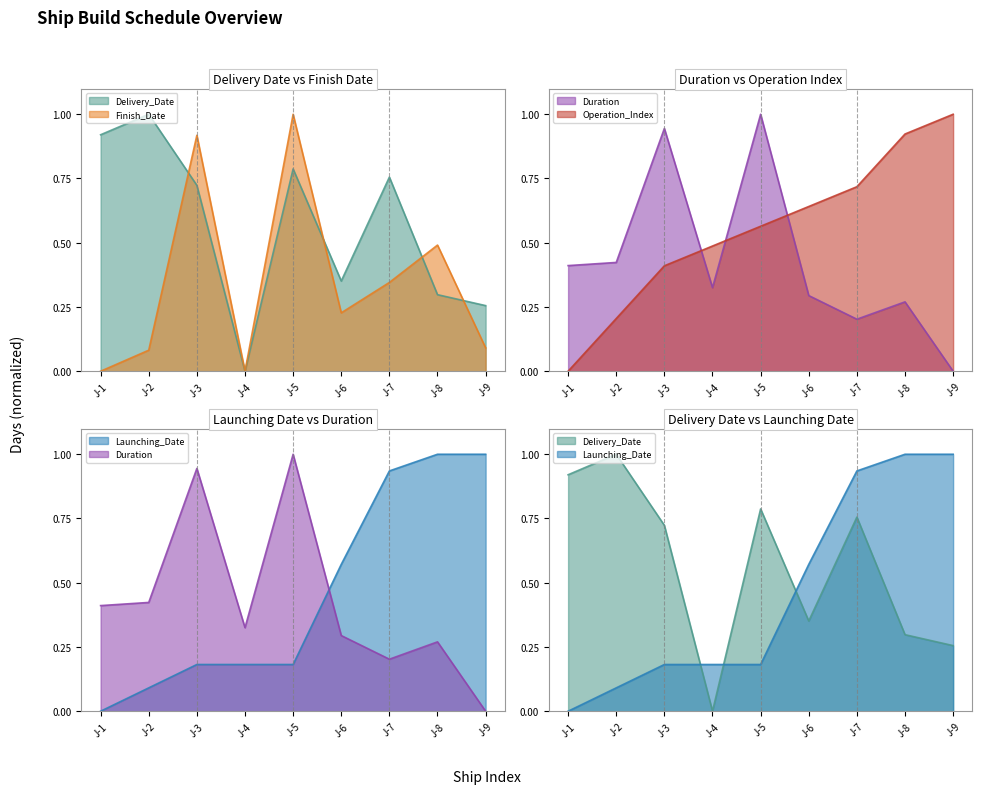

Between J-1 and J-7, which series saw the biggest shift?

Launching_Date